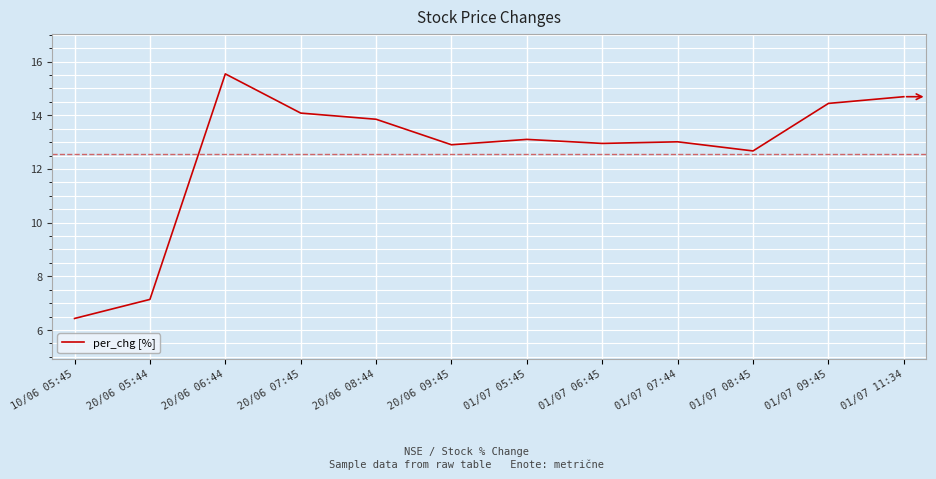

The value at 20/06 07:45 is 14.1. True or false?

True